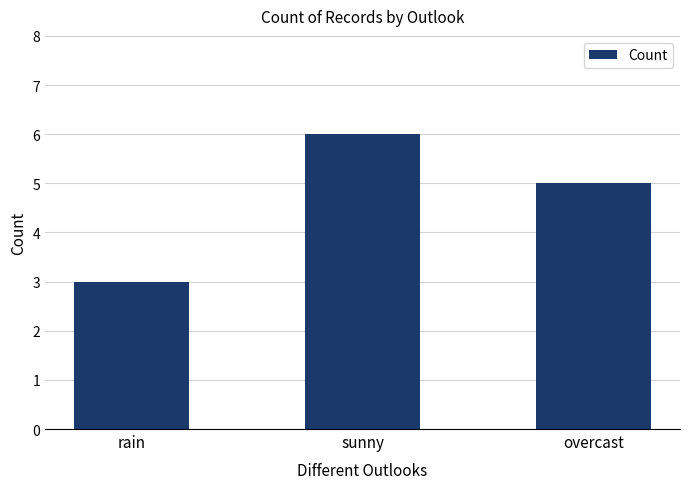

The value at overcast is 5. True or false?

True